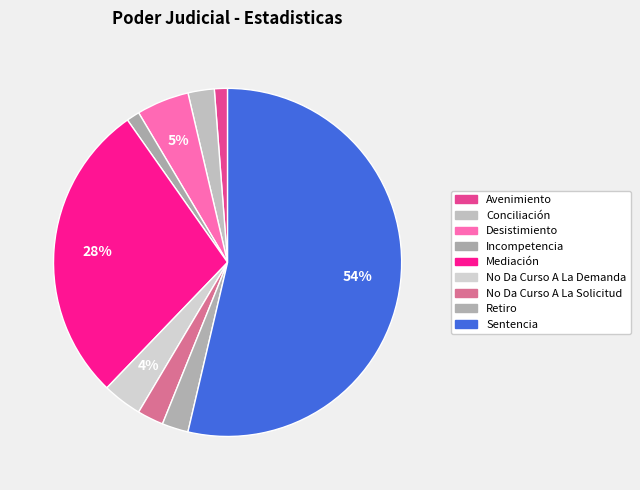

What is the smallest slice in the pie chart?

Avenimiento